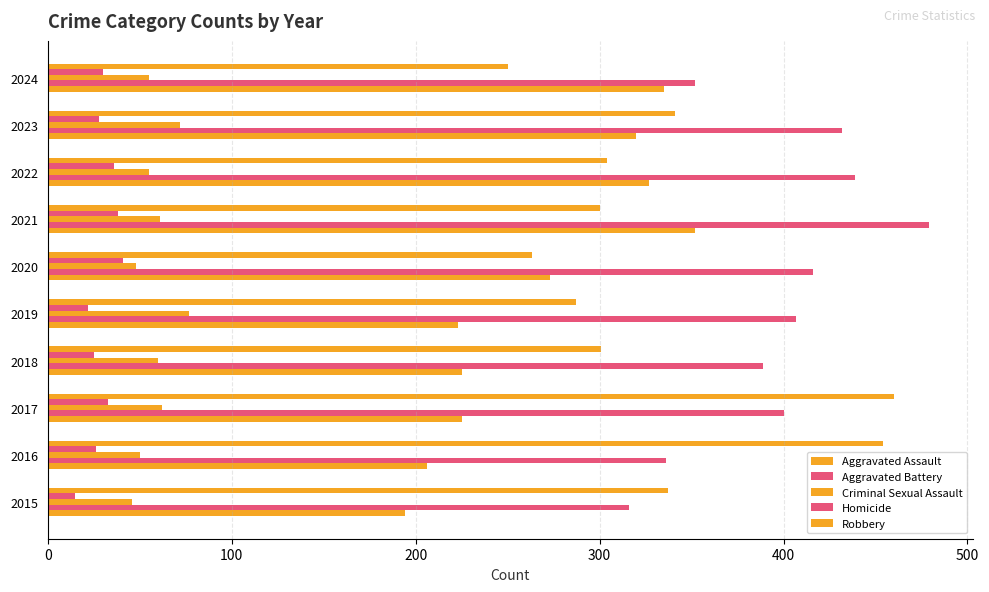

How many data points does each series have?

10